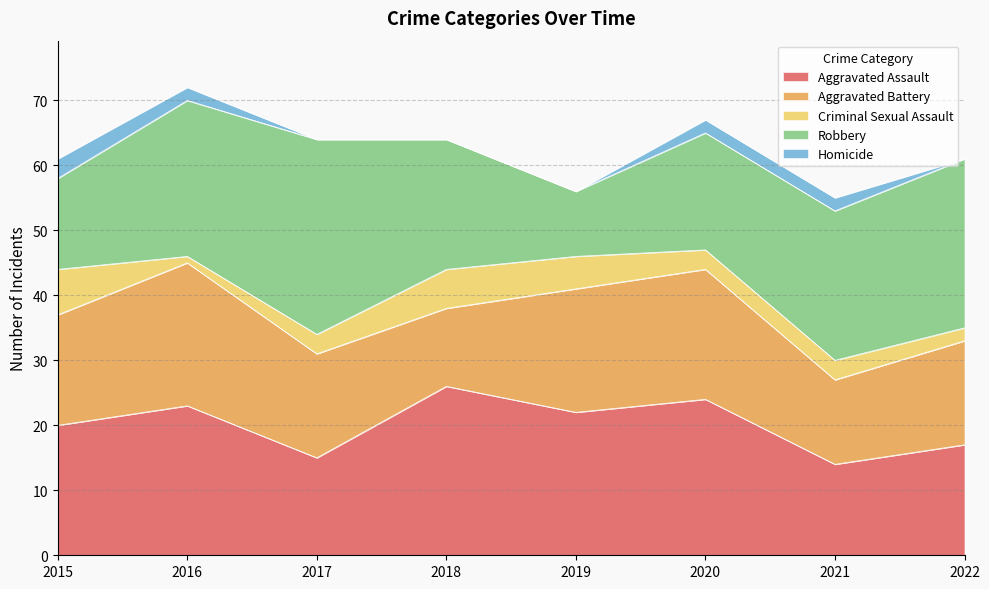

What are all the series names shown in the legend?

Aggravated Assault, Aggravated Battery, Criminal Sexual Assault, Robbery, Homicide